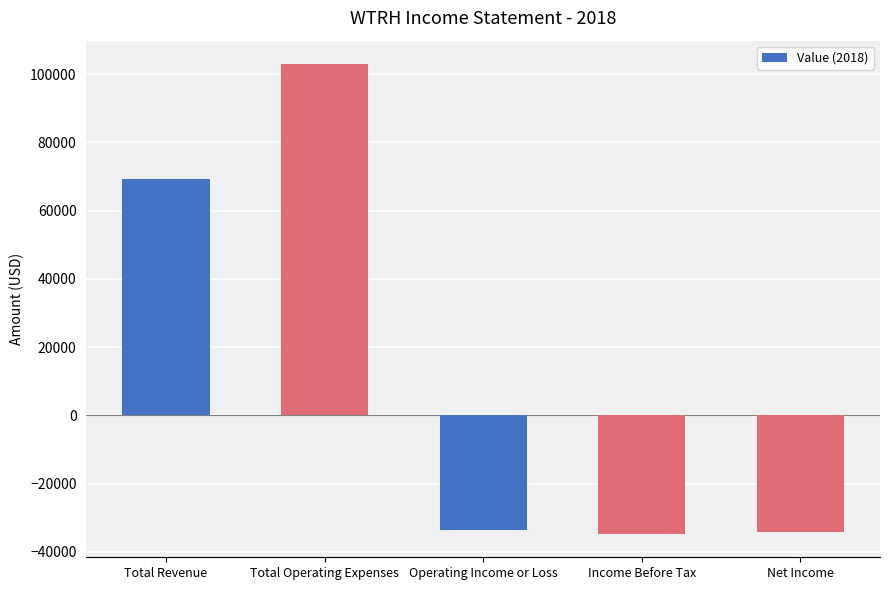

Is it true that the value at Total Revenue is 69300?

True